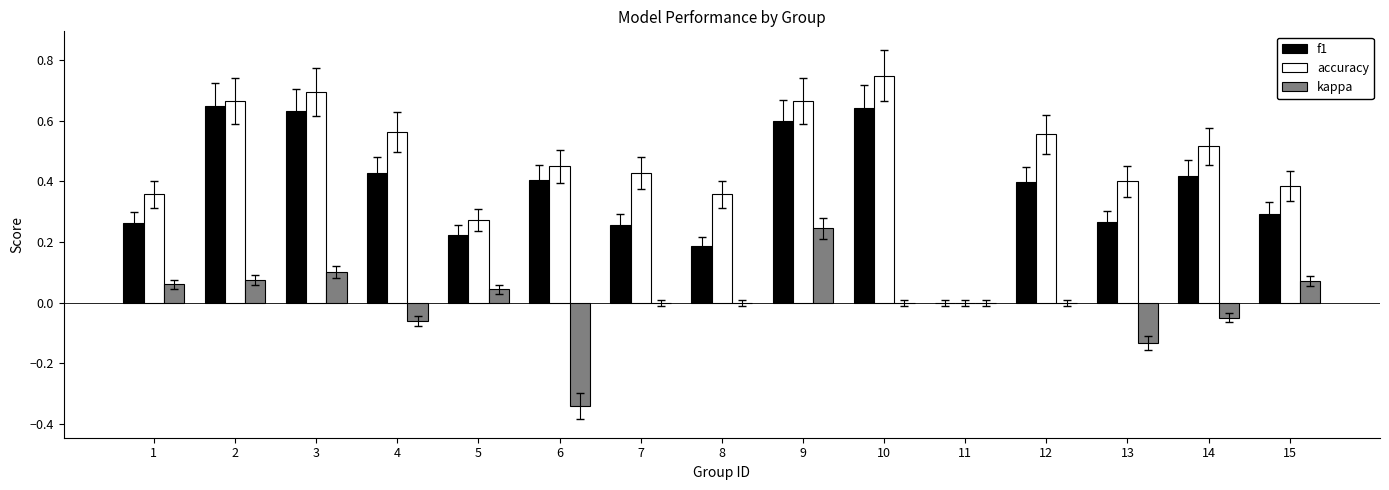

The value of f1 at 9 is 1.0. True or false?

False